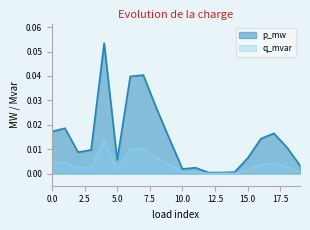

At which category does q_mvar reach its first local peak?

1